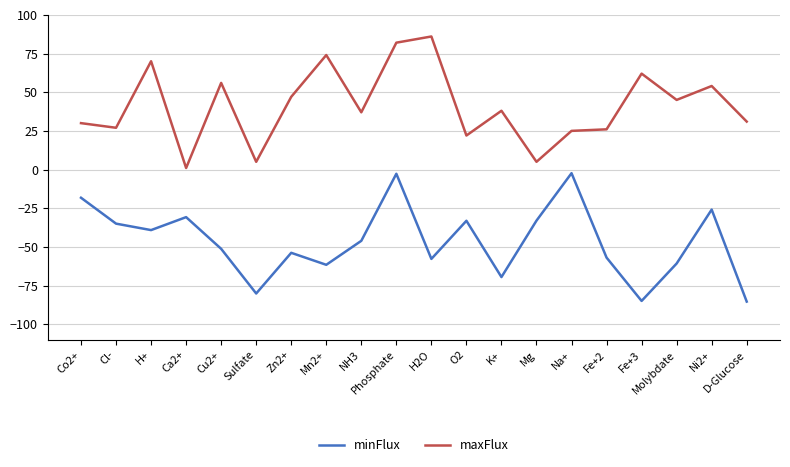

What is the total value across all series at Fe+2?

-30.9